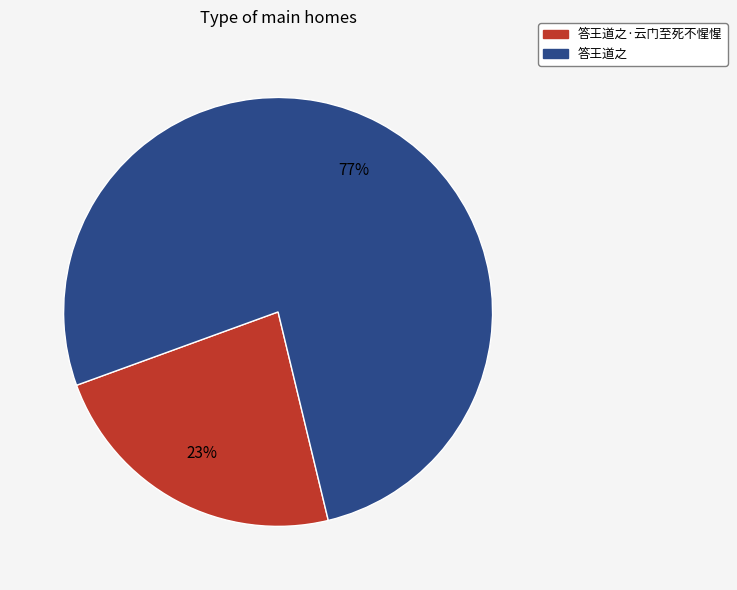

Is there a majority slice in this chart?

Yes